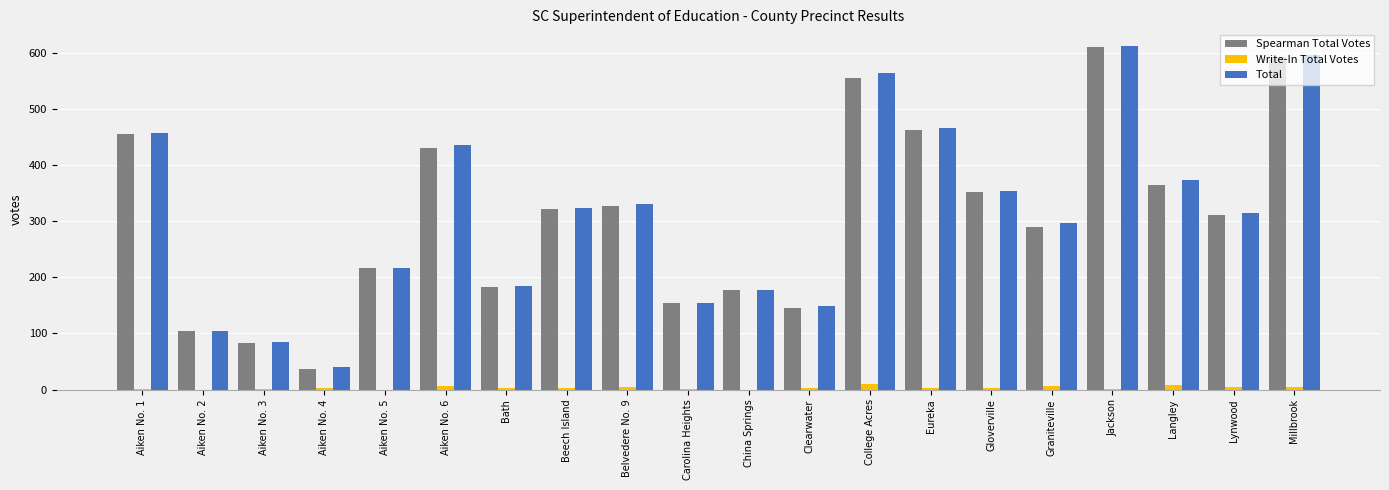

Which category has the highest value in the Total series?

Jackson